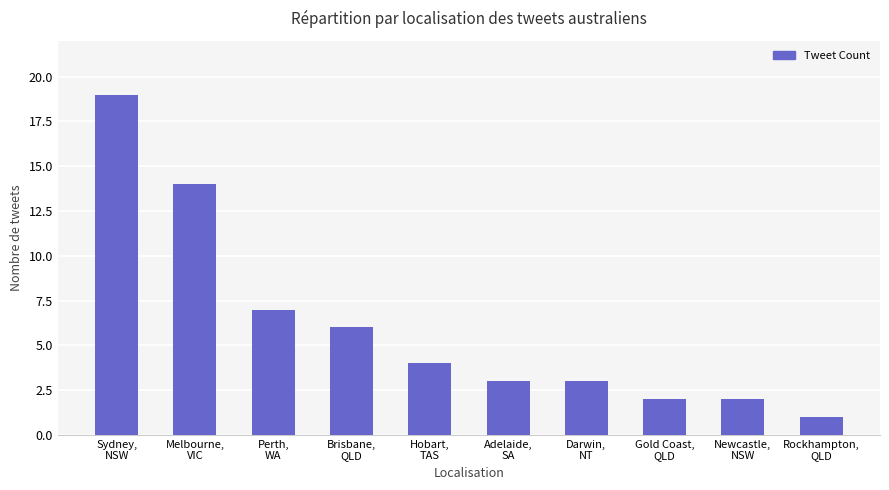

What is the greatest value displayed?

19